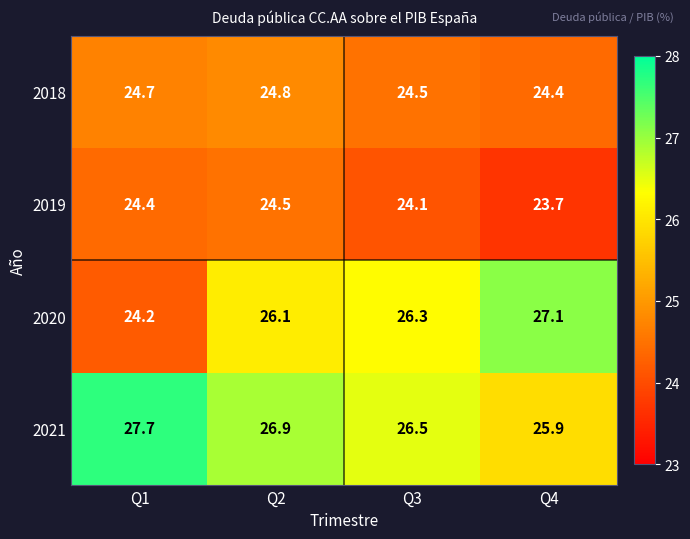

Is it true that 2019 equals 6.0 at Q1?

False